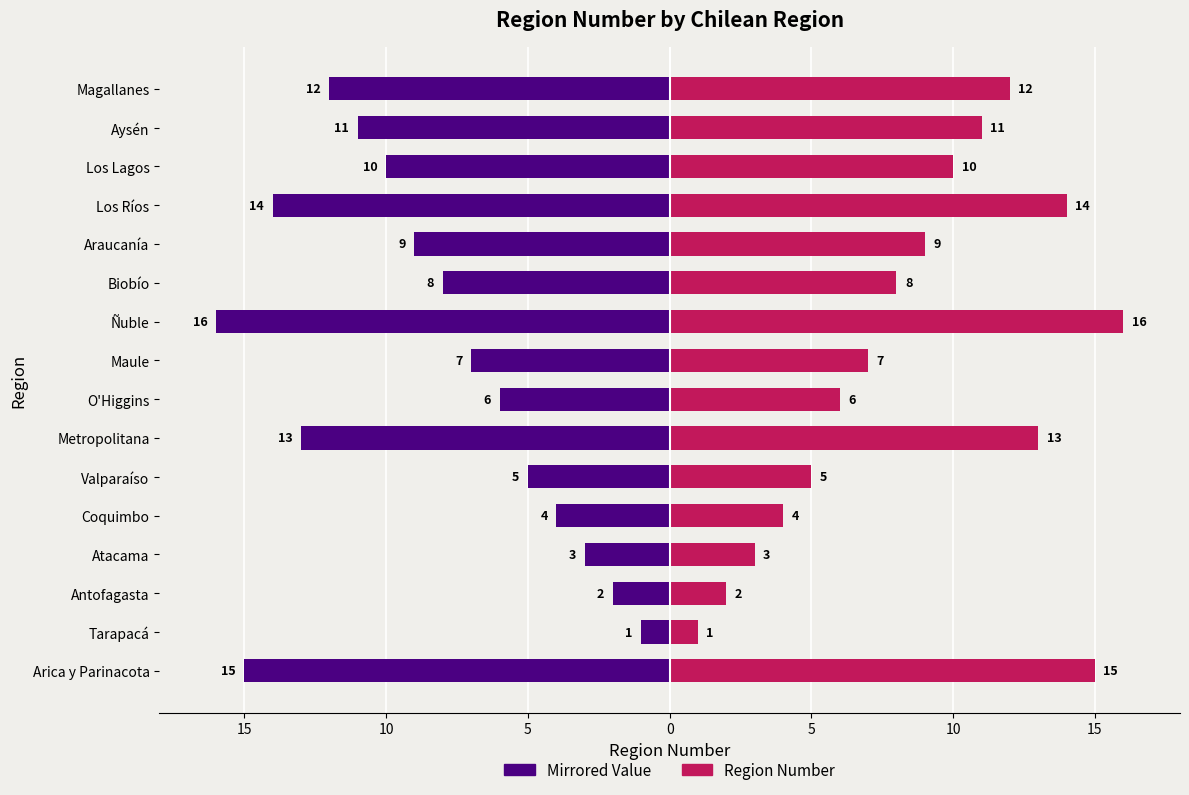

At how many categories does at least one series exceed 14?

2